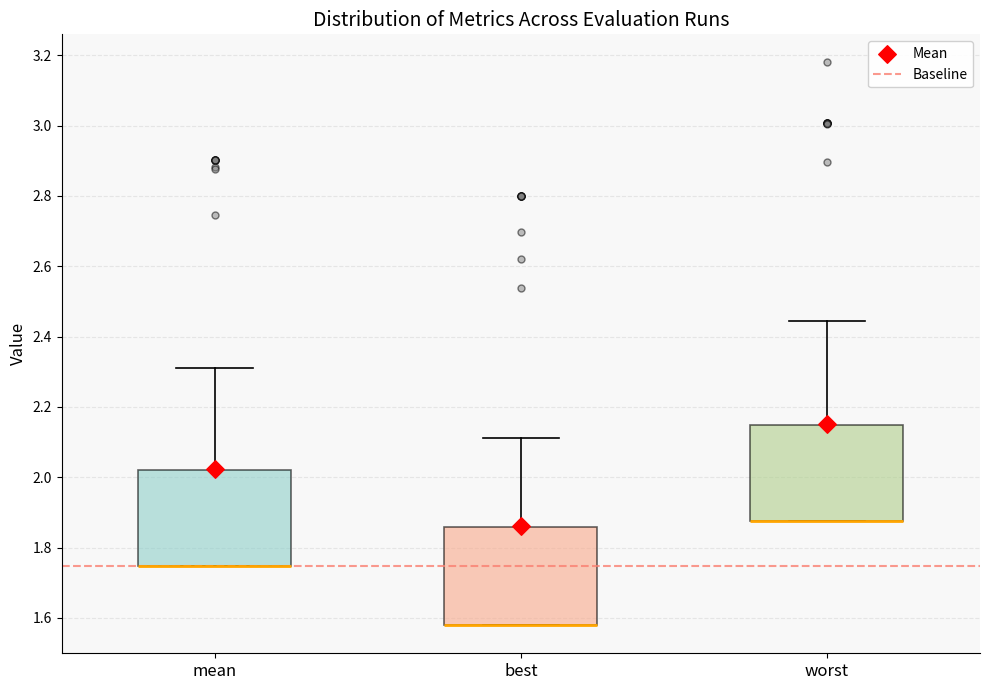

Reading left to right, read every box against the y-axis: the position of its median line, the range the box covers, and the ends of its whiskers. The values are not printed on the chart, so give them approximately, as read against the axis.

mean: median 1.74 (drawn on the box's lower edge), box 1.74 to 2.02, whiskers 1.74 to 2.32
best: median 1.58 (drawn on the box's lower edge), box 1.58 to 1.86, whiskers 1.58 to 2.12
worst: median 1.88 (drawn on the box's lower edge), box 1.88 to 2.14, whiskers 1.88 to 2.44